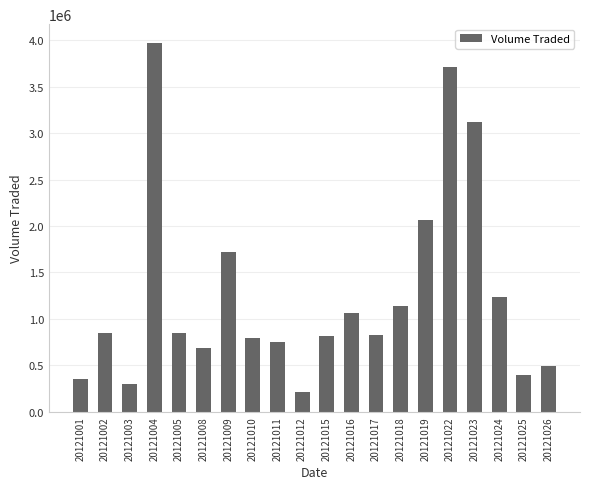

What is the difference between the maximum and minimum values?

3764800